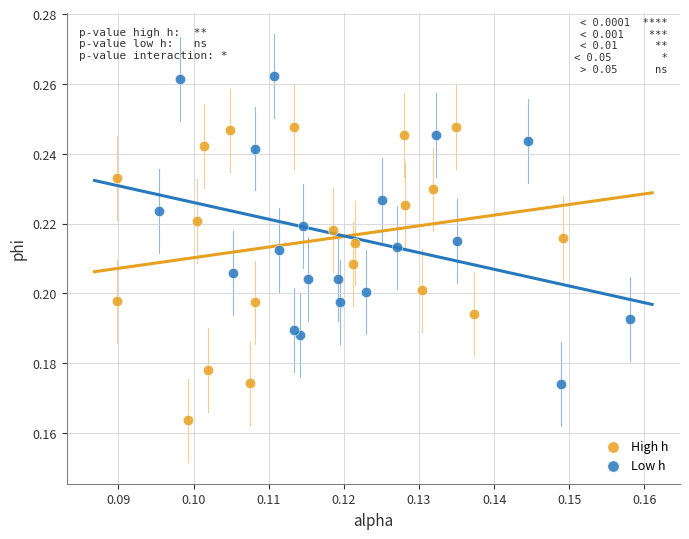

Which series contains the highest Y value?

Low h